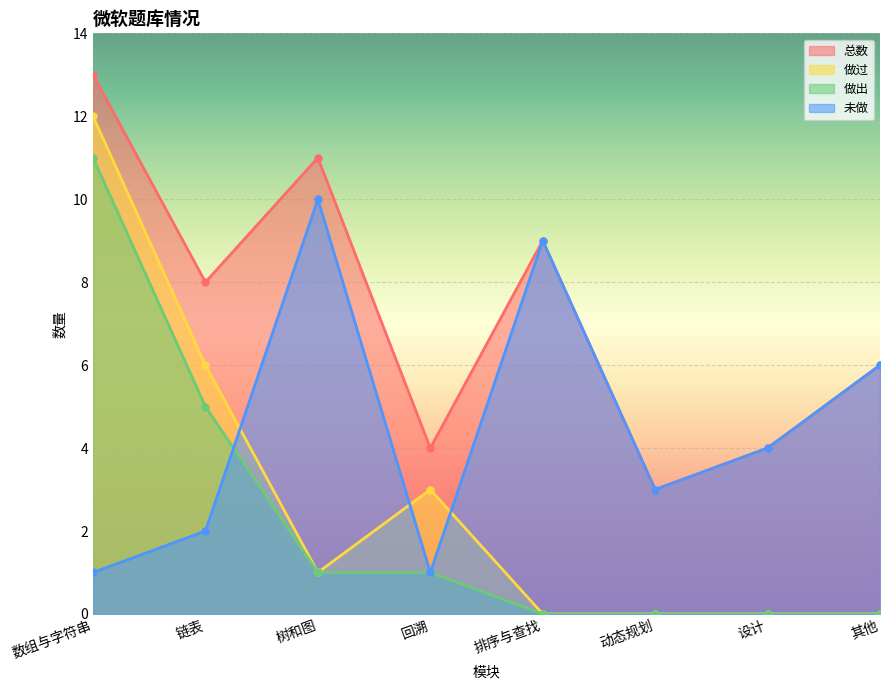

At which label does 做过 reach its peak?

数组与字符串